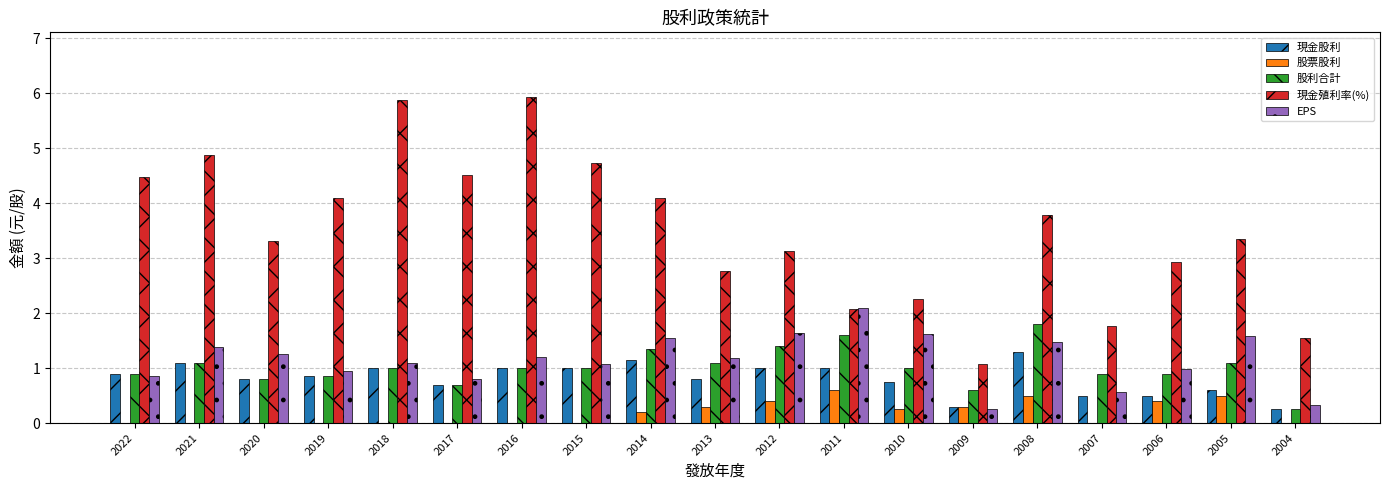

Is it true that 股票股利 equals 0.0 at 2020?

True